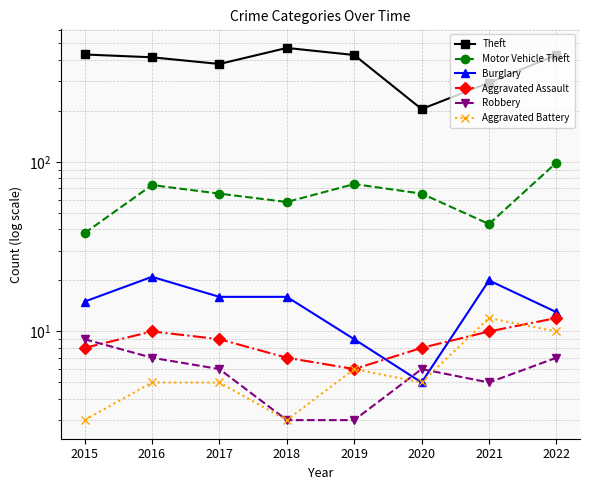

Reading right to left, what are all the values shown in this chart?

Theft: 427	293	205	427	470	378	414	430
Motor Vehicle Theft: 99	43	65	74	58	65	73	38
Burglary: 13	20	5	9	16	16	21	15
Aggravated Assault: 12	10	8	6	7	9	10	8
Robbery: 7	5	6	3	3	6	7	9
Aggravated Battery: 10	12	5	6	3	5	5	3